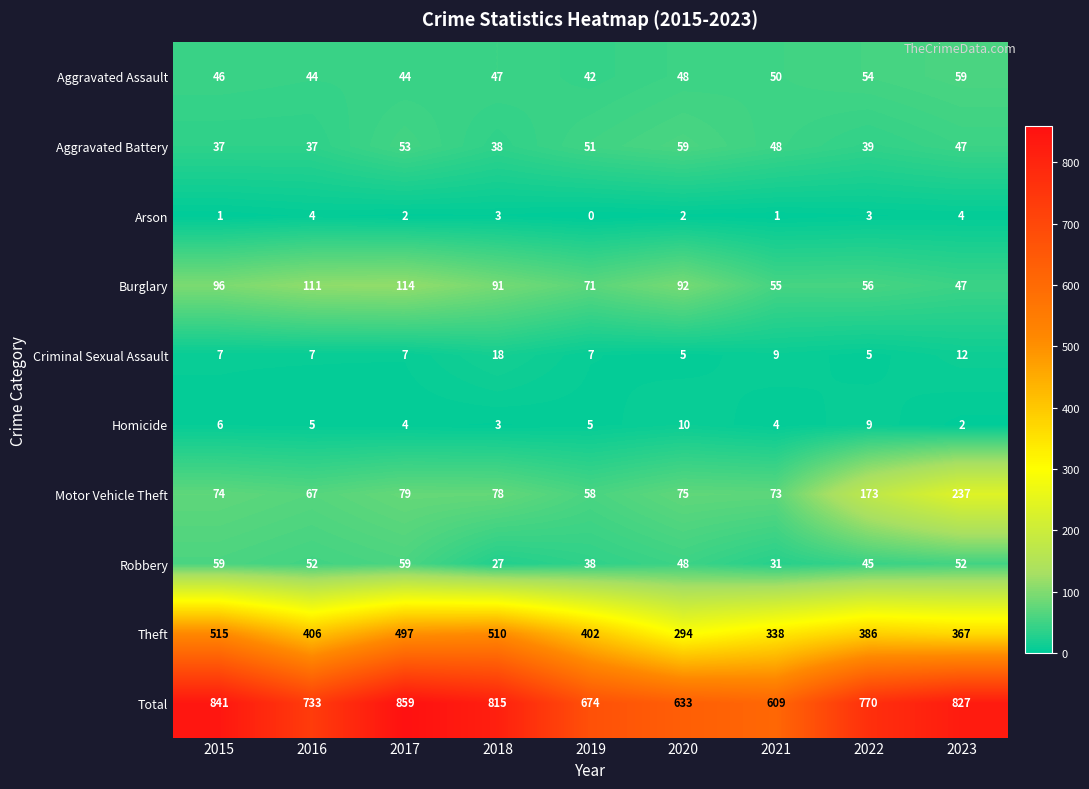

Between 2016 and 2023, which series saw the biggest shift?

Motor Vehicle Theft